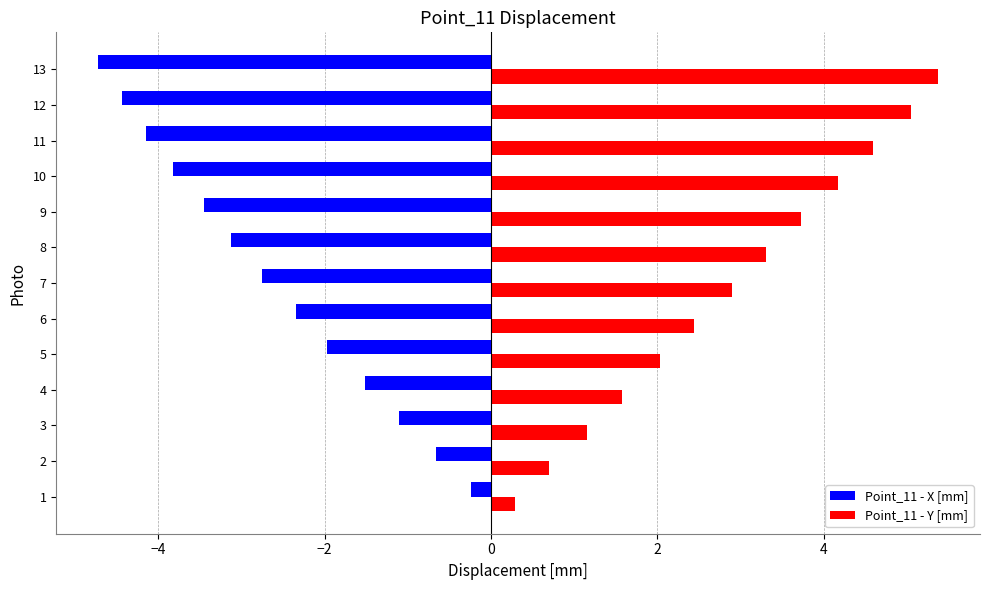

List the series in order of their overall mean, highest first.

Point_11 - Y [mm], Point_11 - X [mm]